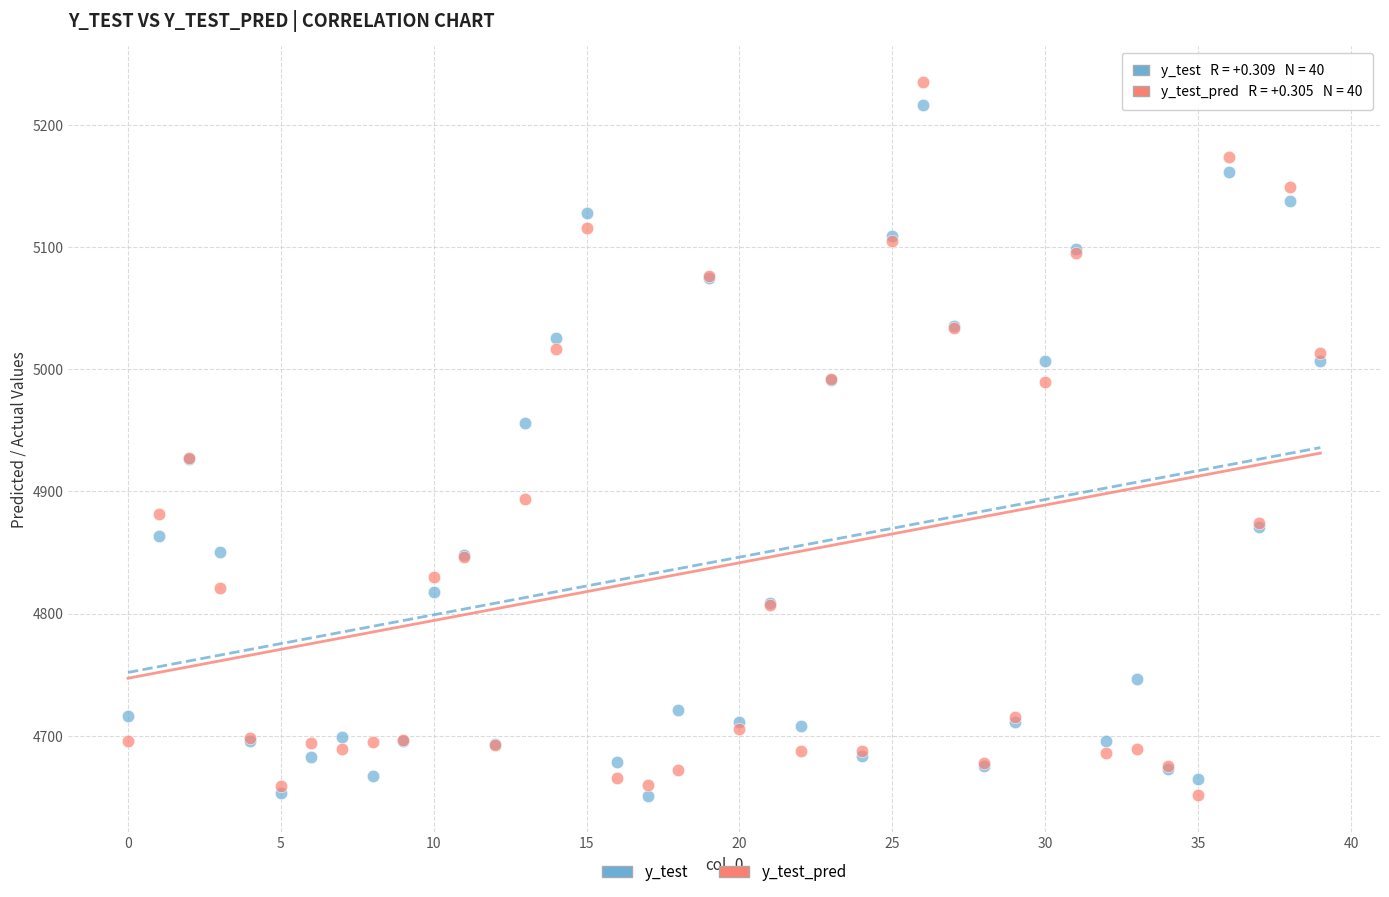

Which series reaches the maximum Y coordinate?

y_test_pred